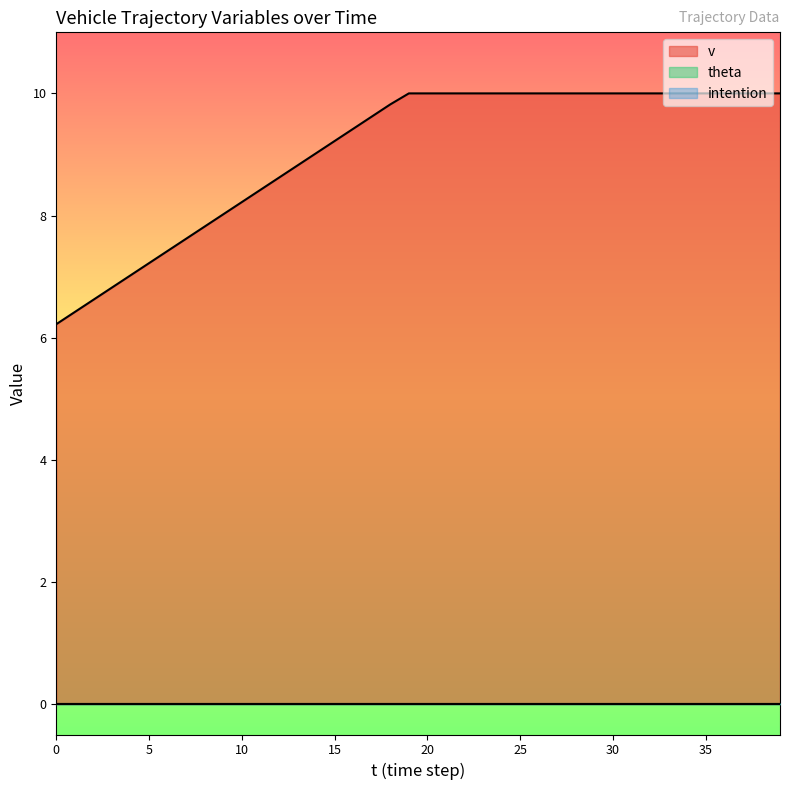

Which series has the largest range (max minus min)?

v